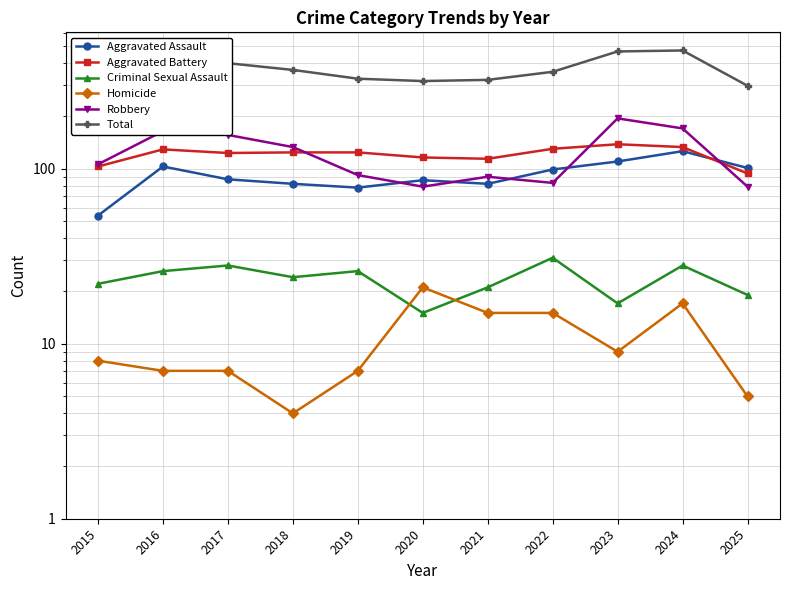

How many lines are shown in the chart?

6